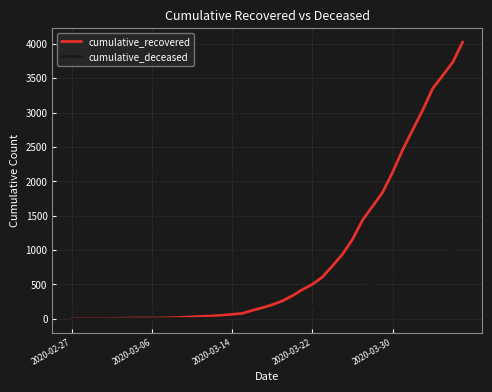

Which series has the largest total across all categories?

cumulative_recovered